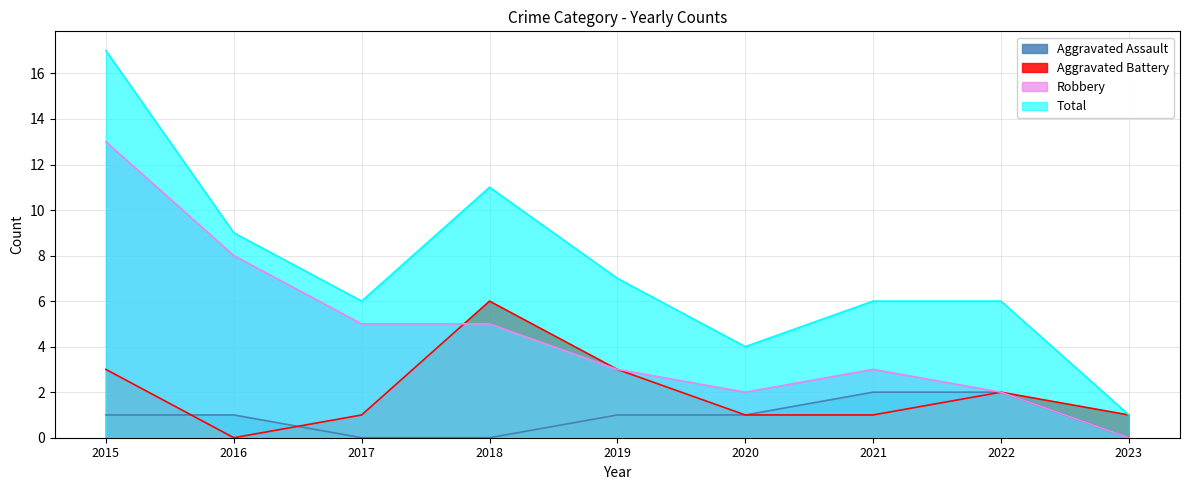

How many data points in Aggravated Battery are less than 1?

1